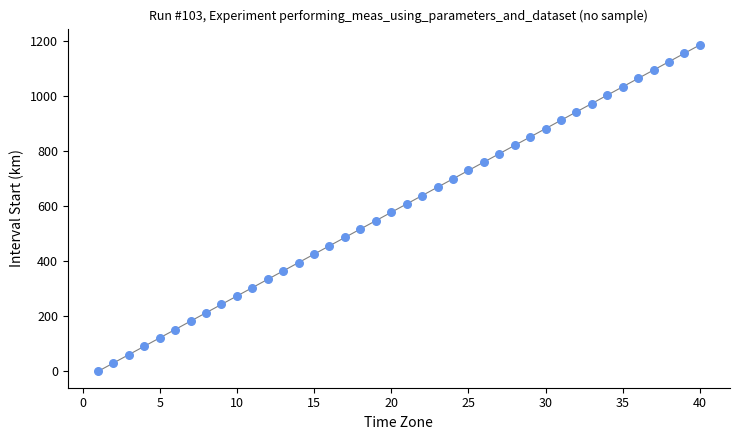

What is the range of X values (max minus min)?

39.0